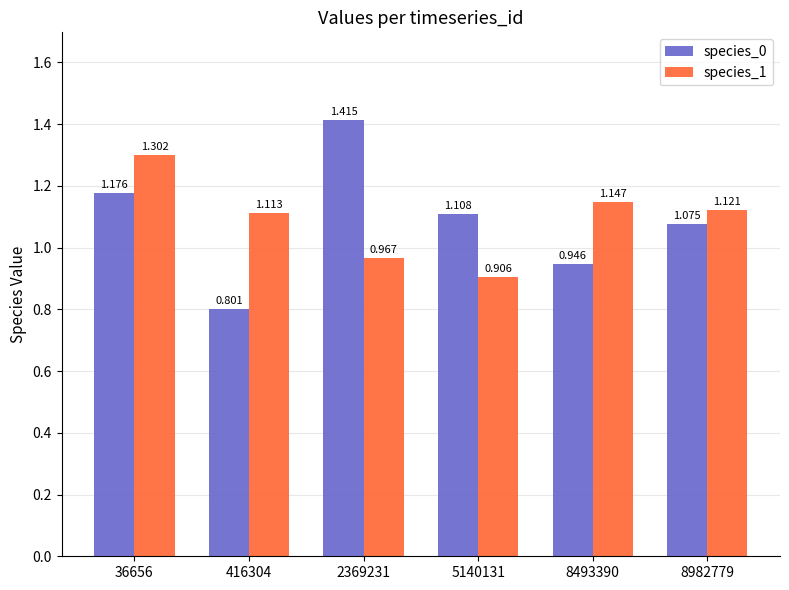

What is the value of the species_0 bar at the 2nd from the left?

0.8